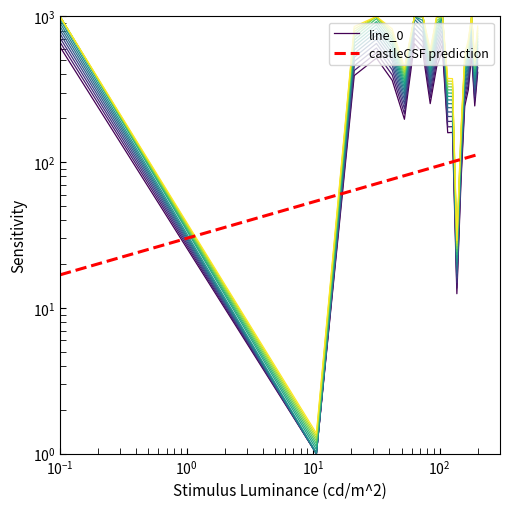

Is this an area chart (filled region under the line)?

No